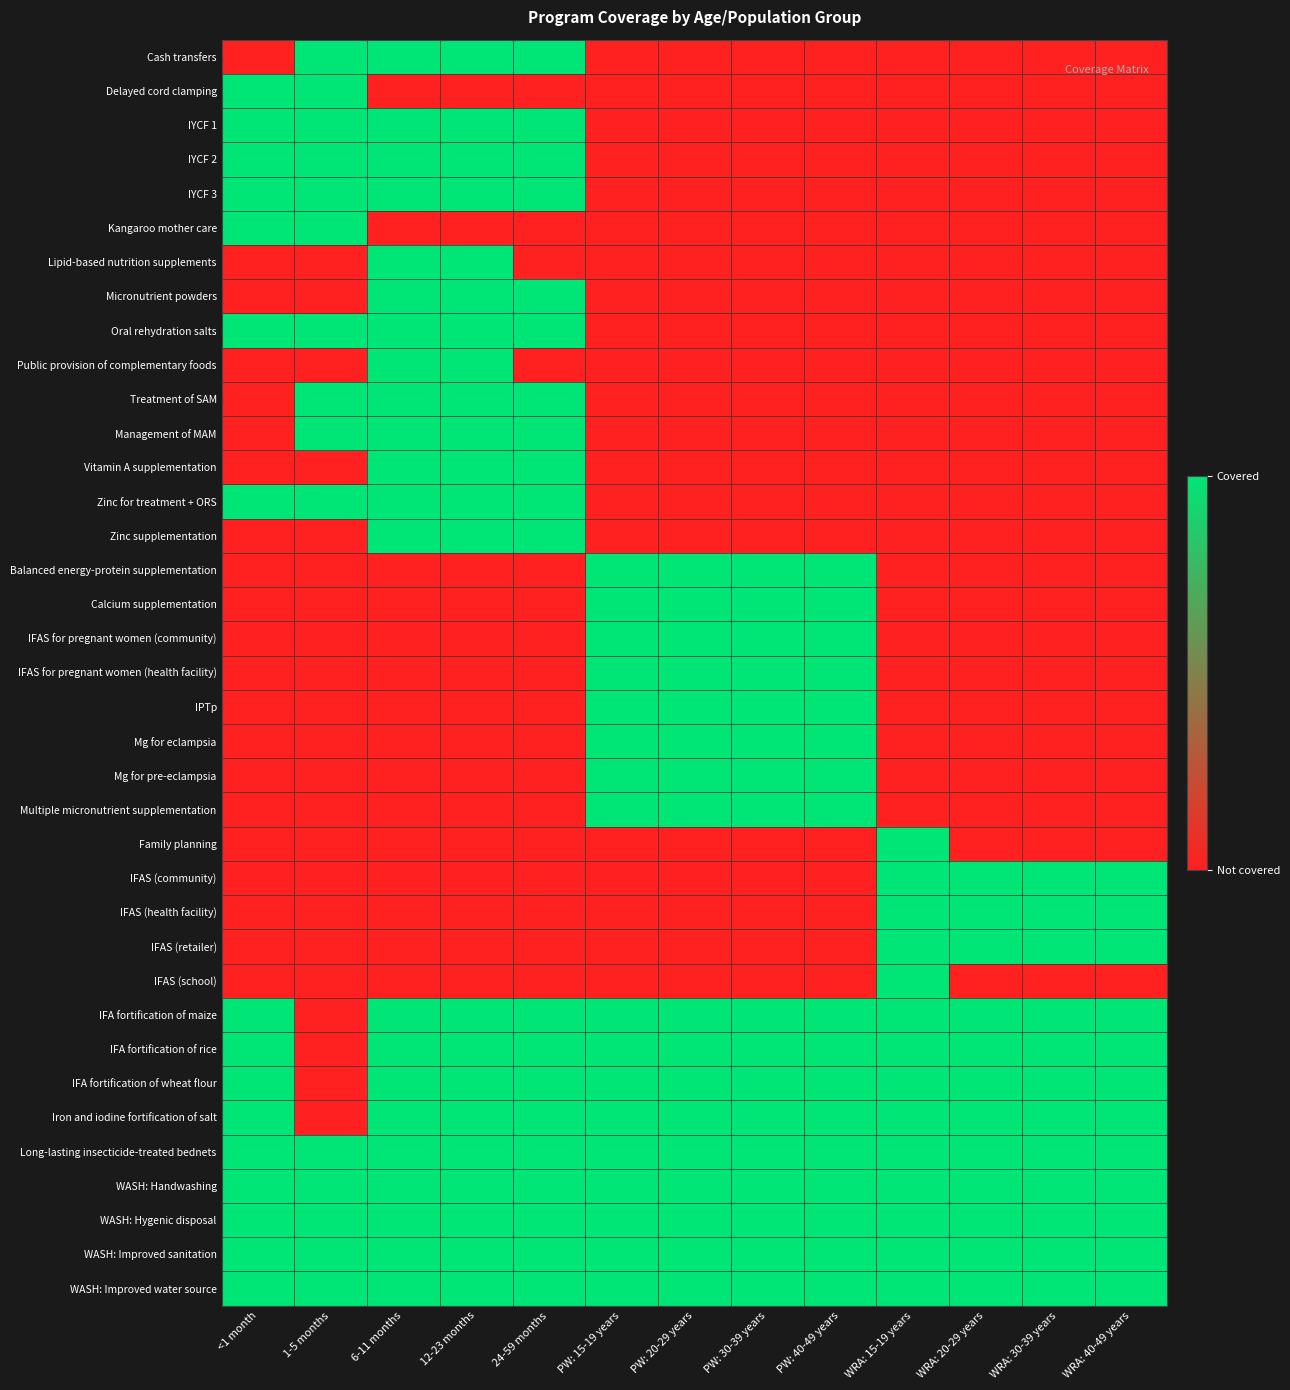

What is the spread (max minus min) of values at PW: 30-39 years?

1